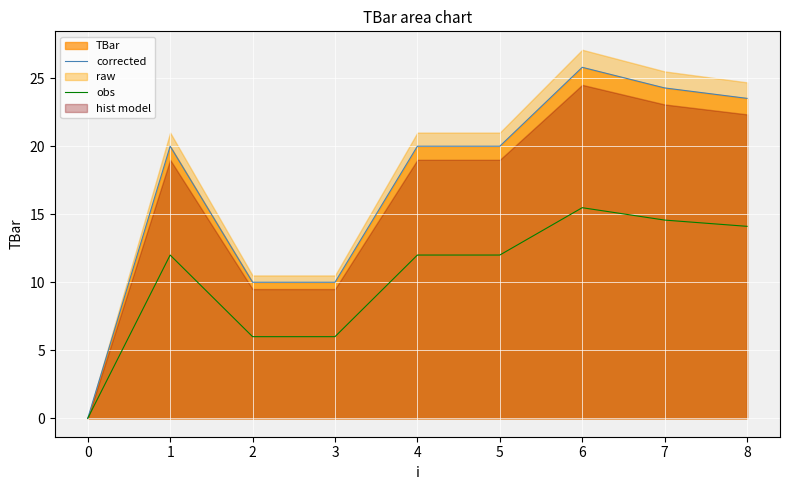

True or false: corrected has more than 0 interior local peaks.

True